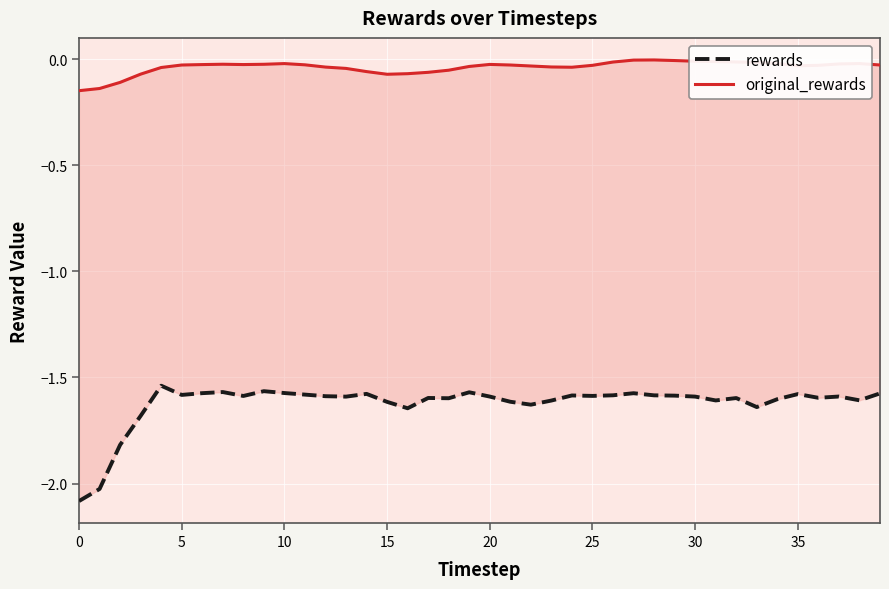

What is the minimum value shown in the chart?

-2.1